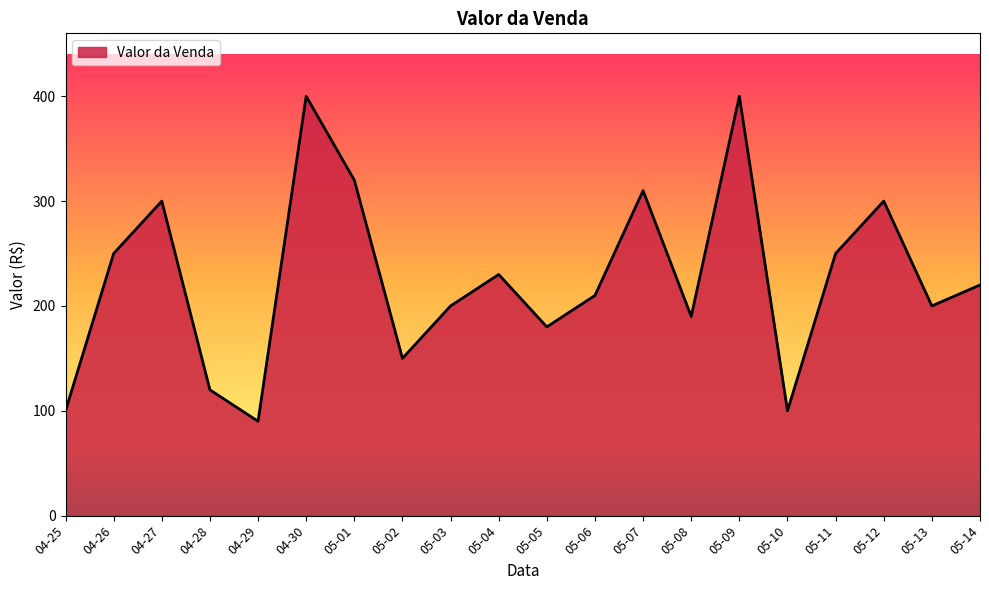

What position from the left is 04-25?

1